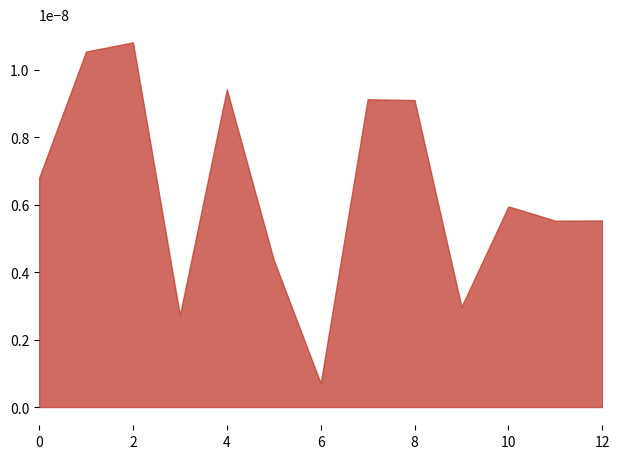

Which has a higher value, 2 or 11?

2